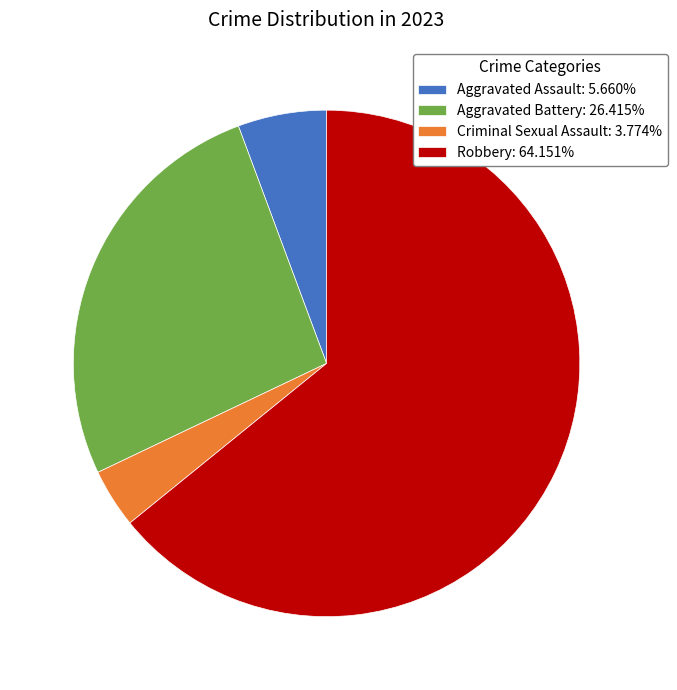

Does any single category account for the majority?

Yes